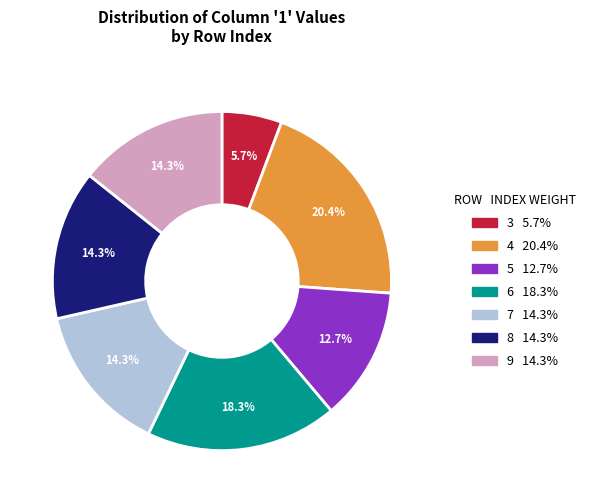

Does 7 represent more than half of the total?

No